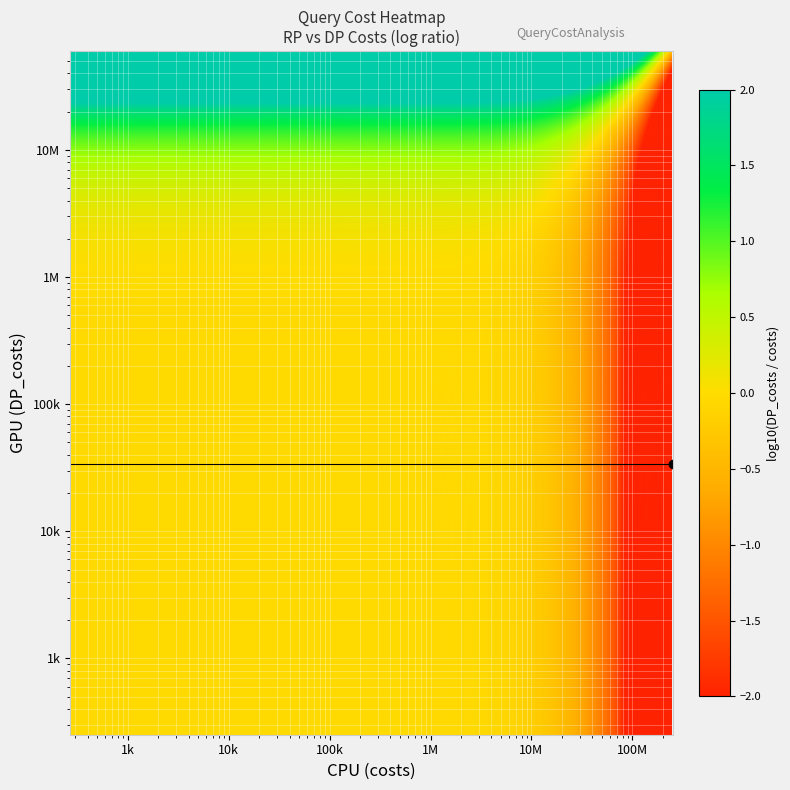

What is the minimum value shown in the chart?

-4.0